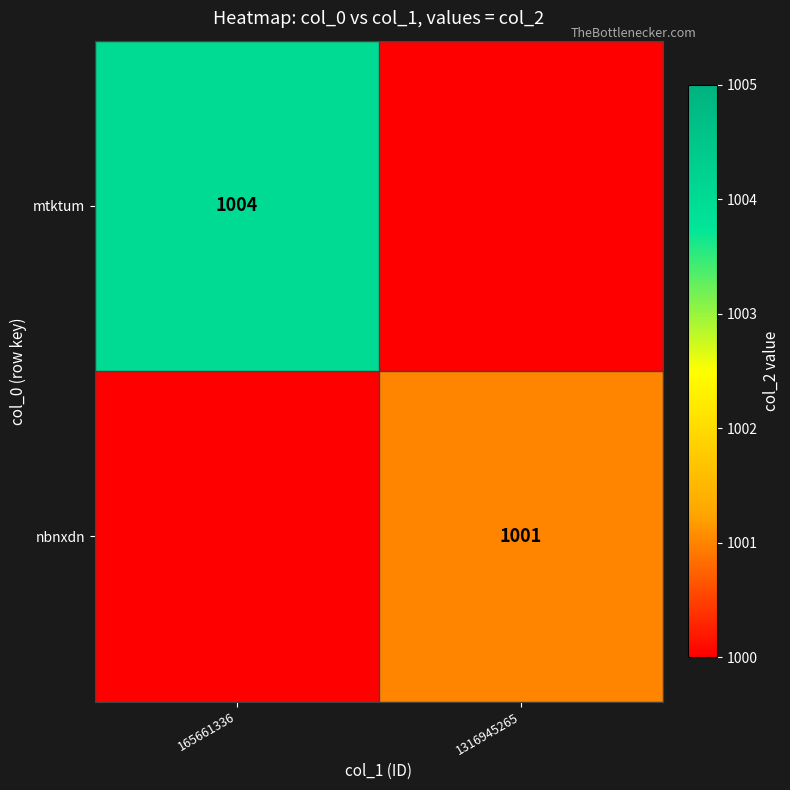

Is it true that nbnxdn equals 638 at 1316945265?

False